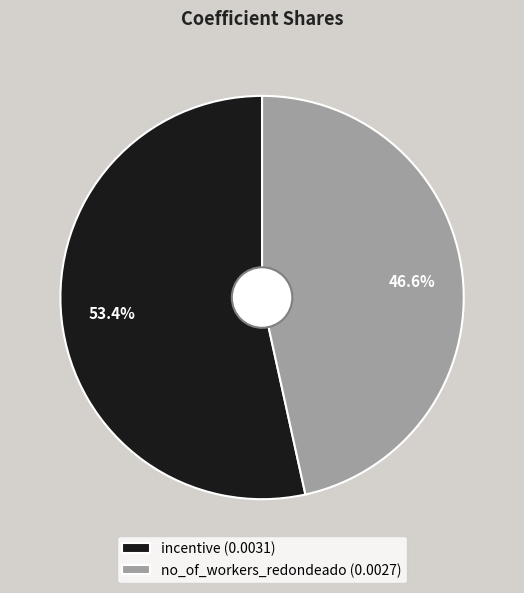

To the nearest percent, what is the average slice percentage?

50%